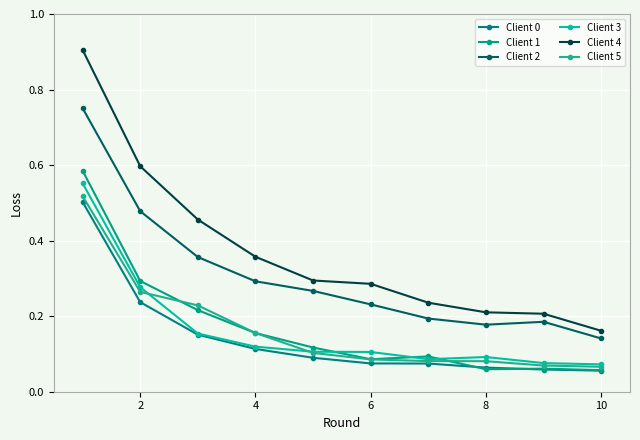

What is the maximum value for Client 0?

0.5